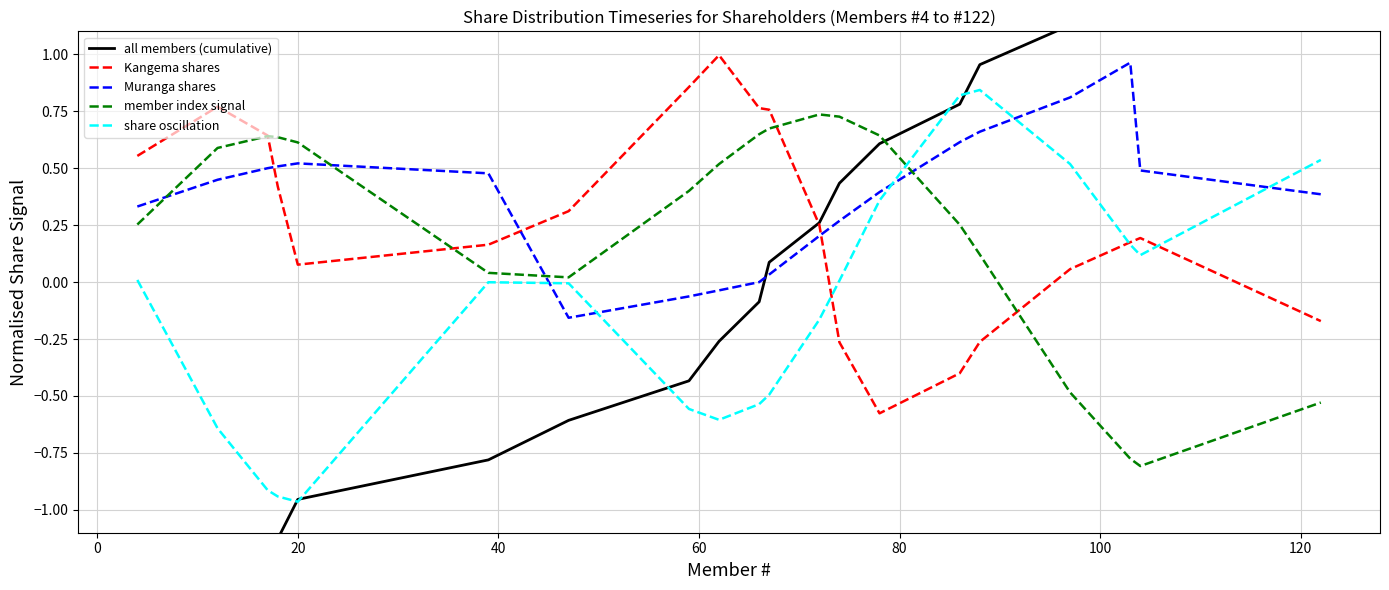

Which series has the widest spread of values?

all members (cumulative)